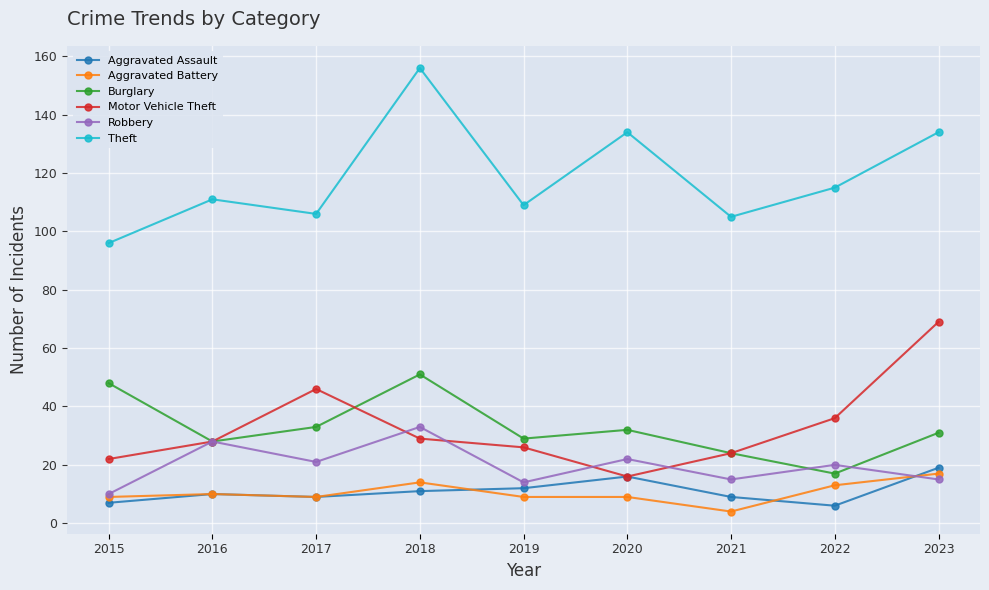

True or false: Theft has more than 2 points higher than both neighbors.

True